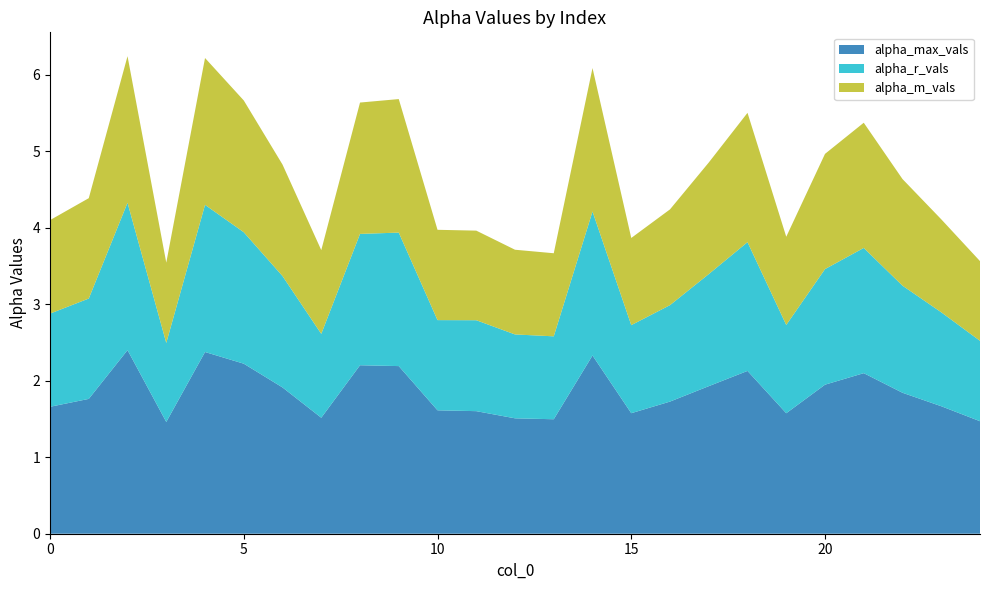

Reading left to right, extract all data points from this chart.

alpha_max_vals: 0=1.7	1=1.8	2=2.4	3=1.5	4=2.4	5=2.2	6=1.9	7=1.5	8=2.2	9=2.2	10=1.6	11=1.6	12=1.5	13=1.5	14=2.3	15=1.6	16=1.7	17=1.9	18=2.1	19=1.6	20=1.9	21=2.1	22=1.8	23=1.7	24=1.5
alpha_r_vals: 0=1.2	1=1.3	2=1.9	3=1.0	4=1.9	5=1.7	6=1.5	7=1.1	8=1.7	9=1.7	10=1.2	11=1.2	12=1.1	13=1.1	14=1.9	15=1.2	16=1.3	17=1.5	18=1.7	19=1.2	20=1.5	21=1.6	22=1.4	23=1.2	24=1.1
alpha_m_vals: 0=1.2	1=1.3	2=1.9	3=1.0	4=1.9	5=1.7	6=1.5	7=1.1	8=1.7	9=1.7	10=1.2	11=1.2	12=1.1	13=1.1	14=1.9	15=1.1	16=1.3	17=1.5	18=1.7	19=1.2	20=1.5	21=1.6	22=1.4	23=1.2	24=1.0